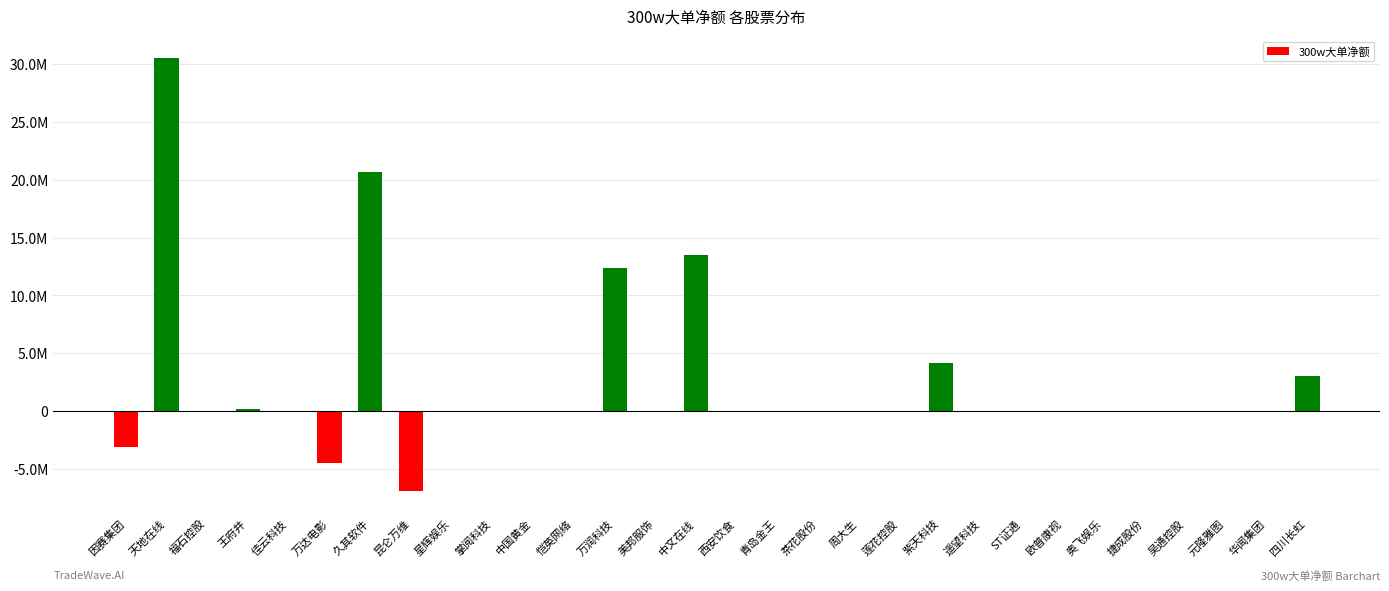

True or false: the data shows 3017000 at 四川长虹.

True